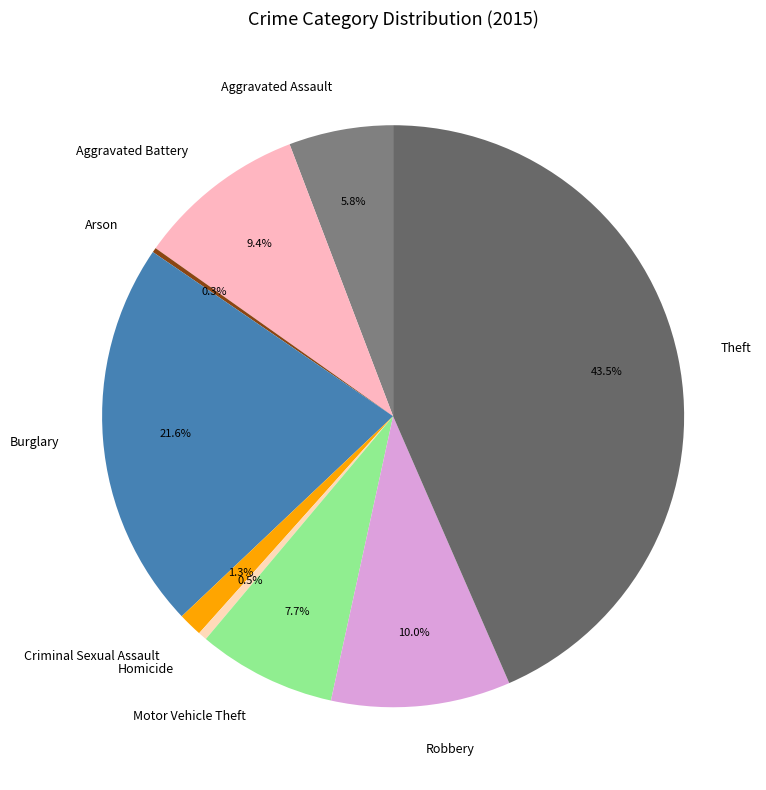

What percentage do Burglary and Aggravated Battery together represent?

31.0%